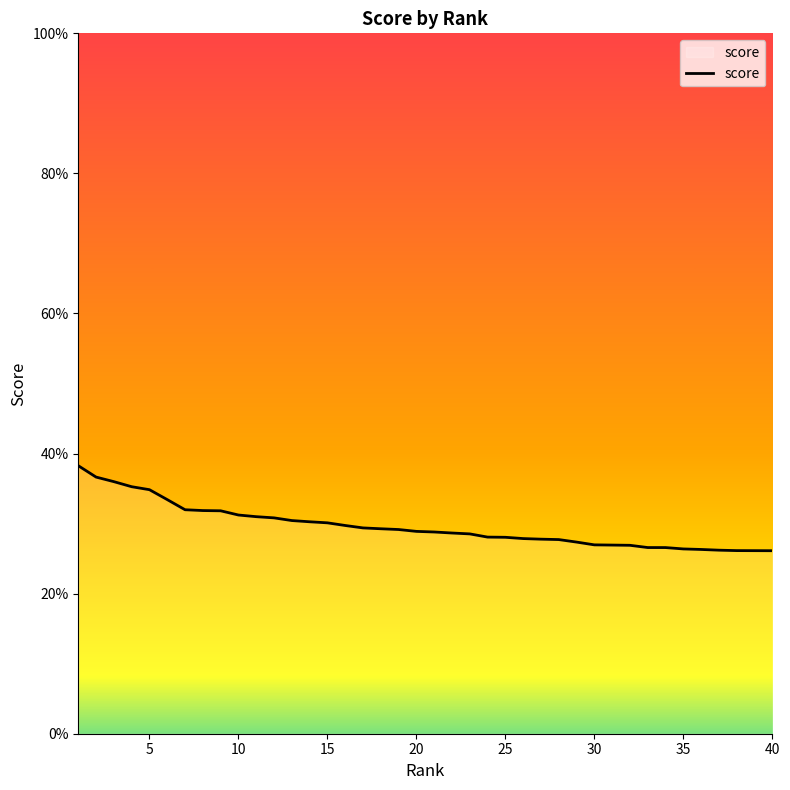

Is this an area chart (filled region under the line)?

Yes